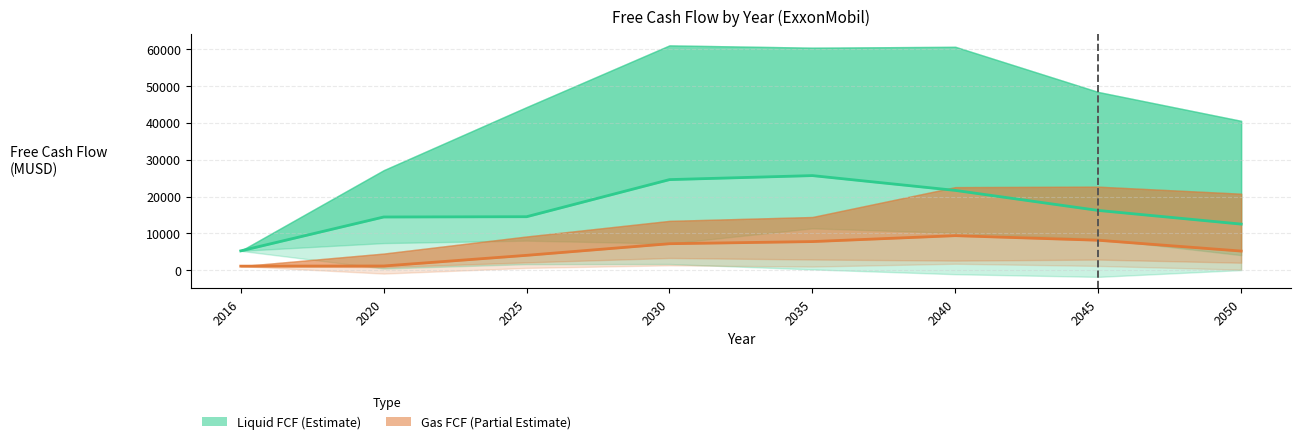

At 2050, list the series in order from largest to smallest.

Liquid FCF Base, Gas FCF Base